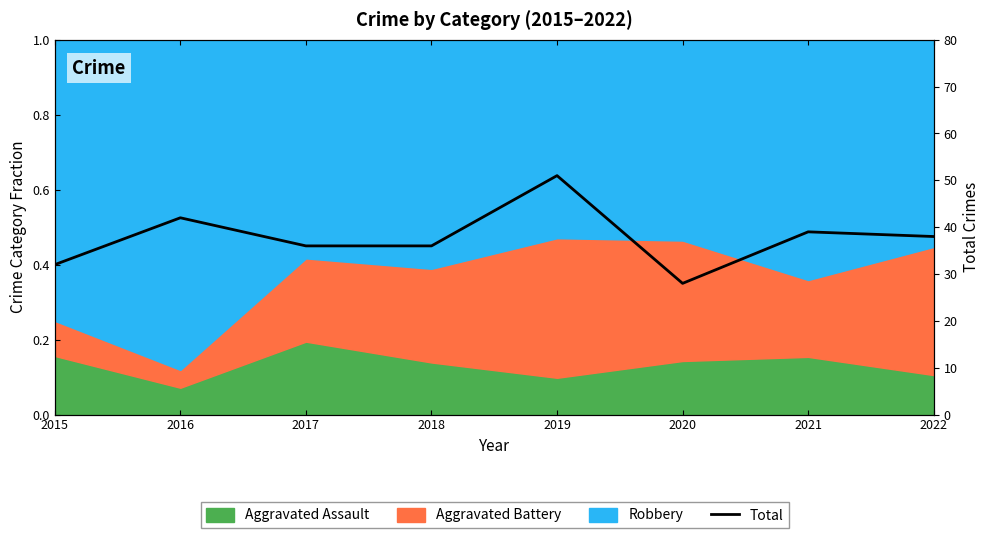

What is the ratio of the value at 2021 to the value at 2016?

0.9